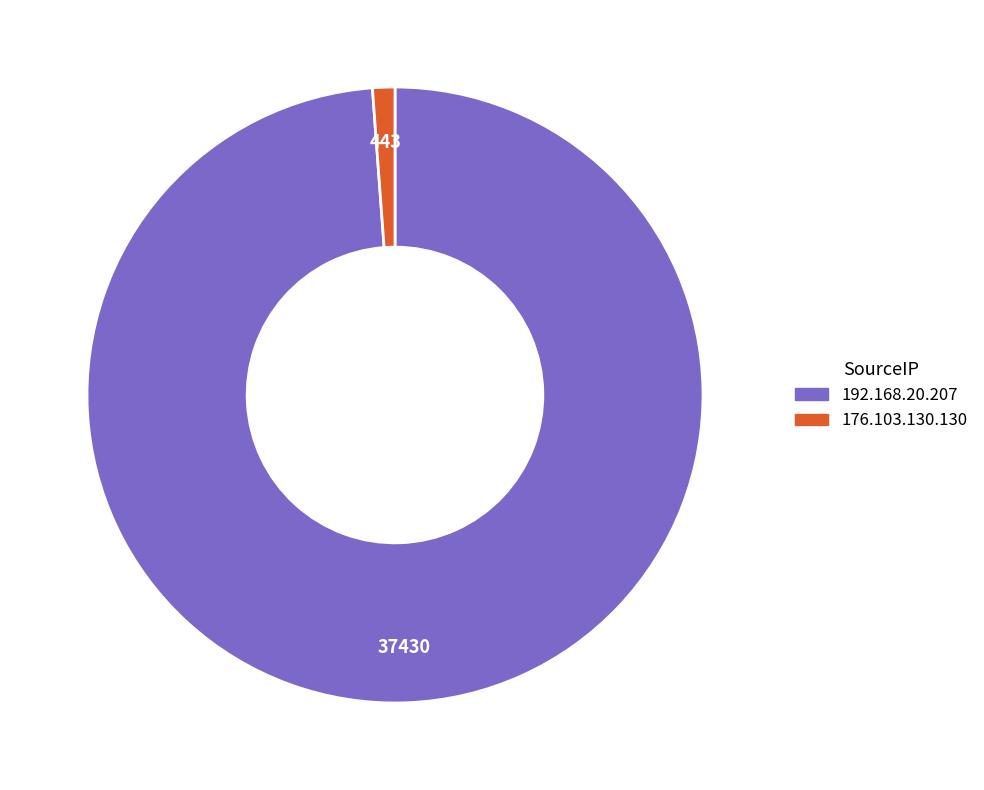

Which has a higher value, 176.103.130.130 or 192.168.20.207?

192.168.20.207